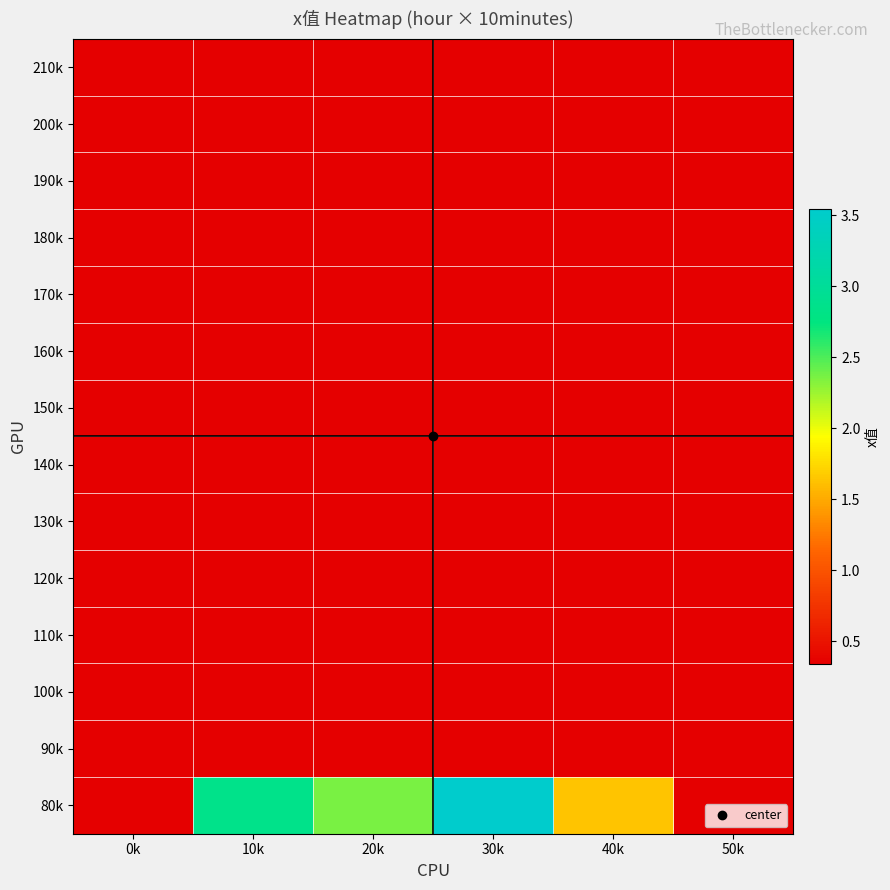

Between 0k and 40k, which is larger?

40k